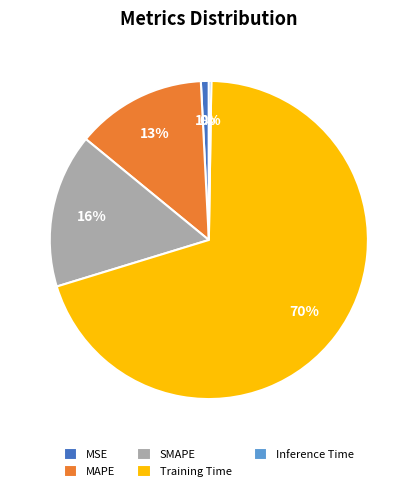

To the nearest percent, what is the combined percentage of Training Time and MAPE?

83%